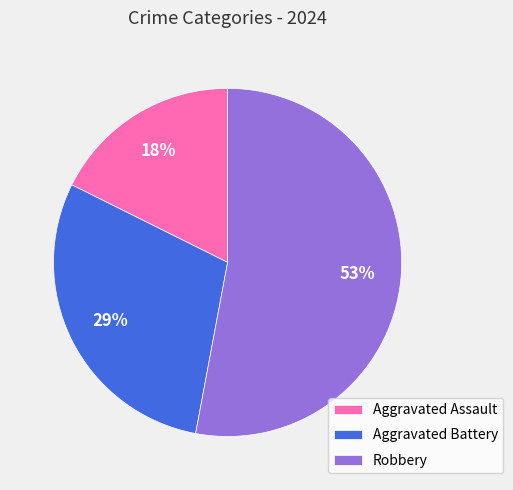

The Aggravated Battery slice represents 24% of the pie. True or false?

False